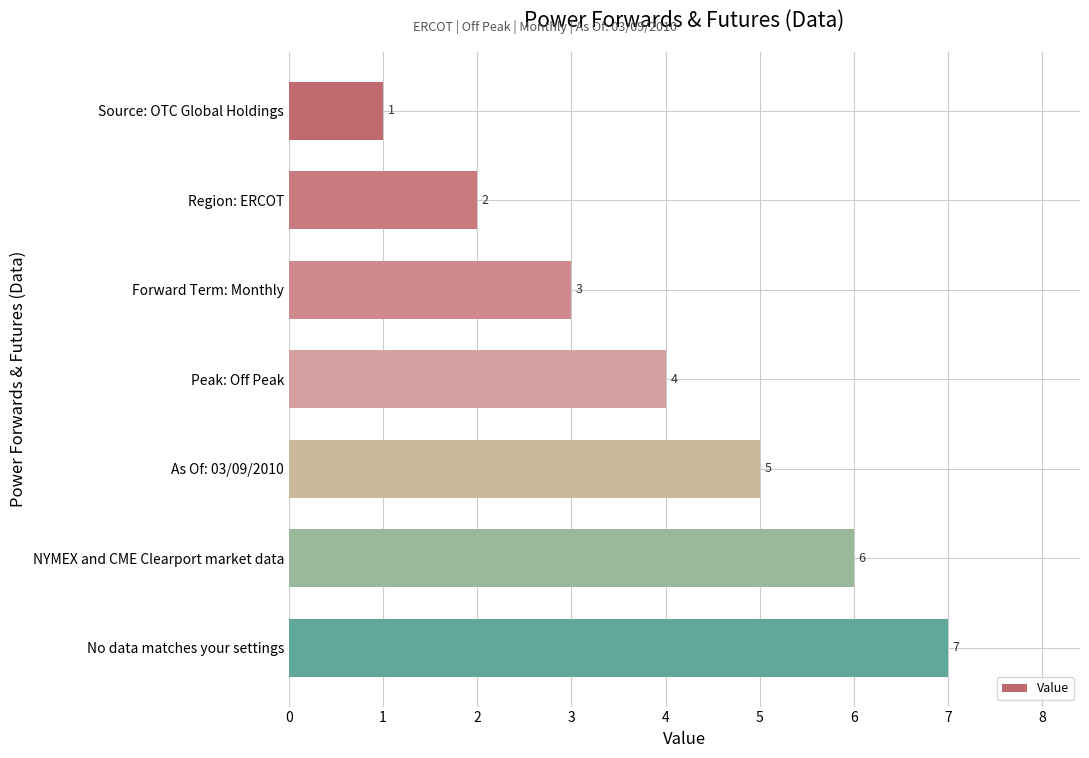

Rank the categories by value from highest to lowest.

No data matches your settings, NYMEX and CME Clearport market data, As Of: 03/09/2010, Peak: Off Peak, Forward Term: Monthly, Region: ERCOT, Source: OTC Global Holdings